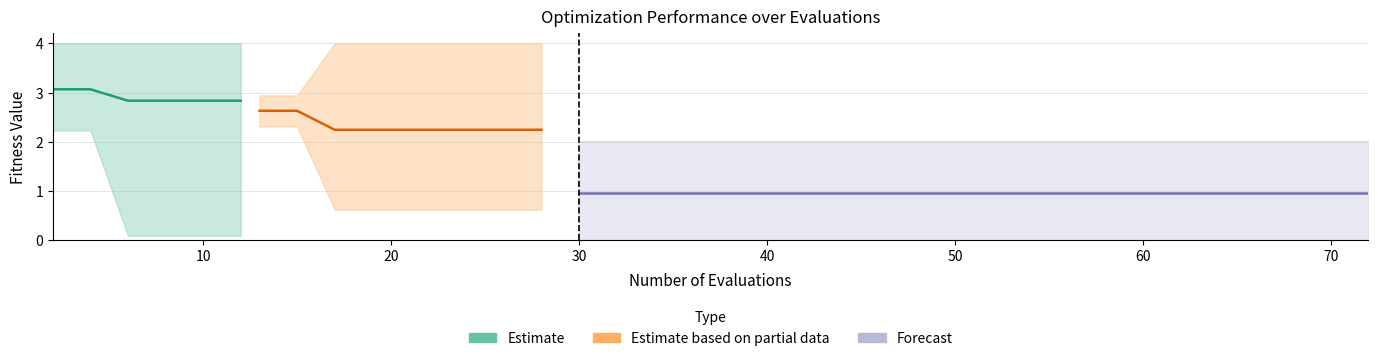

What is the value of the best point at the 8th from the left?

2.3